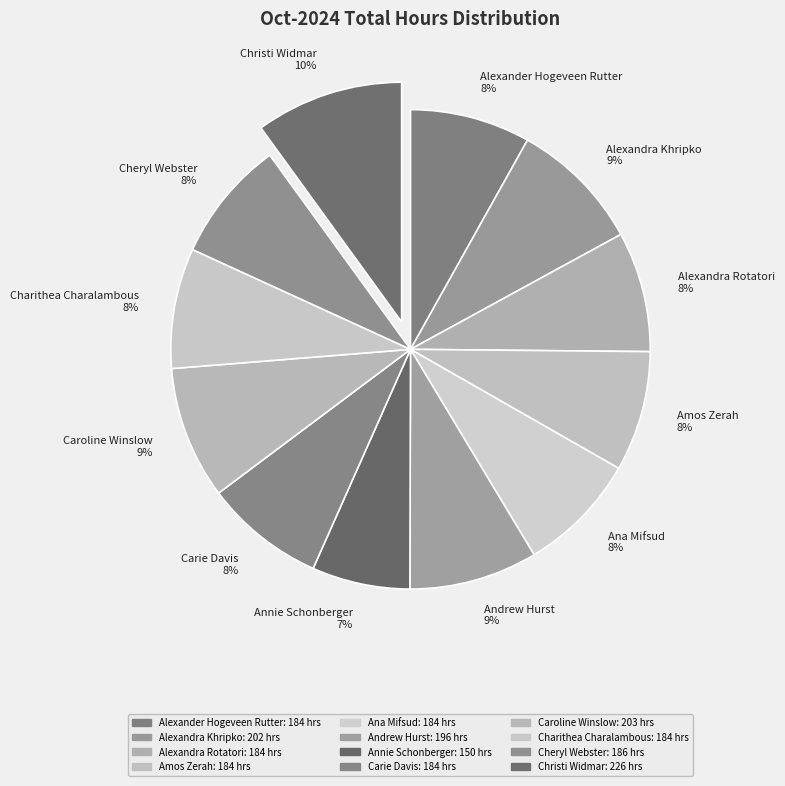

To the nearest percent, what percentage of the pie is Cheryl Webster?

8%